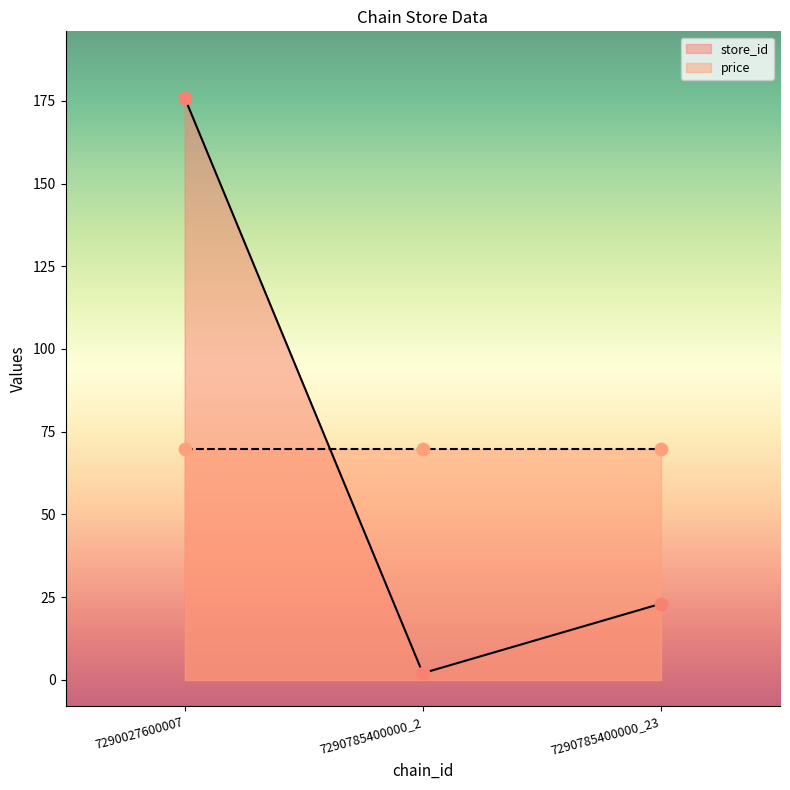

What is the change in value from 7290785400000_2 to 7290785400000_23?

+21